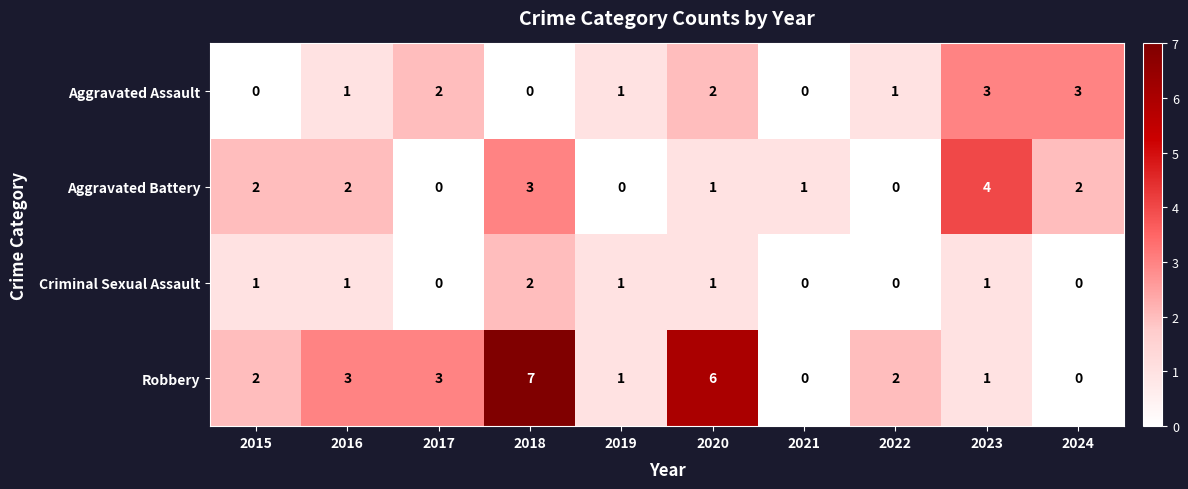

Which category has the highest value across all series?

2018